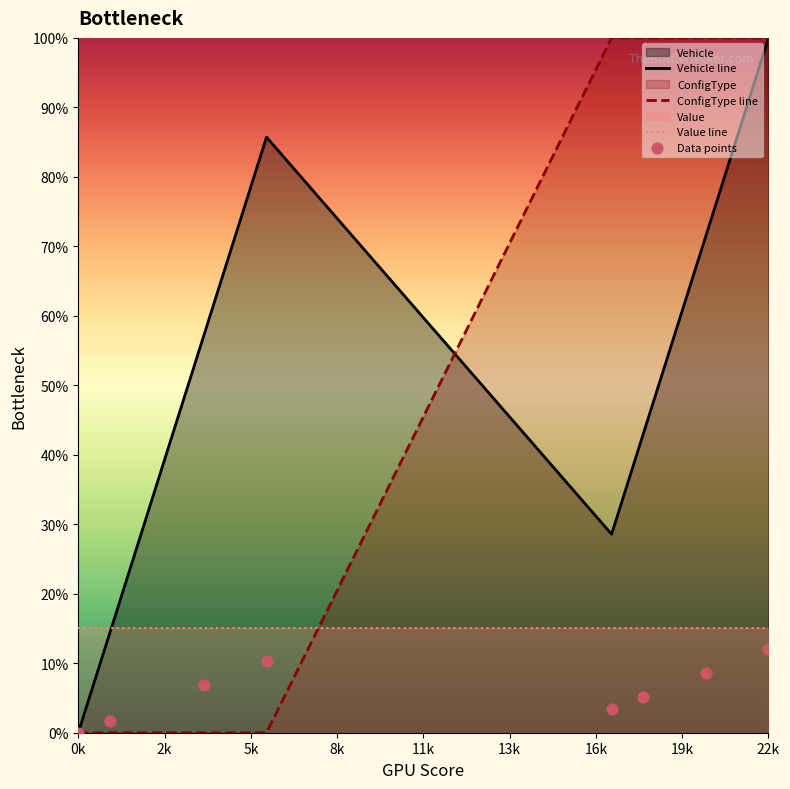

Which series reaches the maximum Y coordinate?

Vehicle line